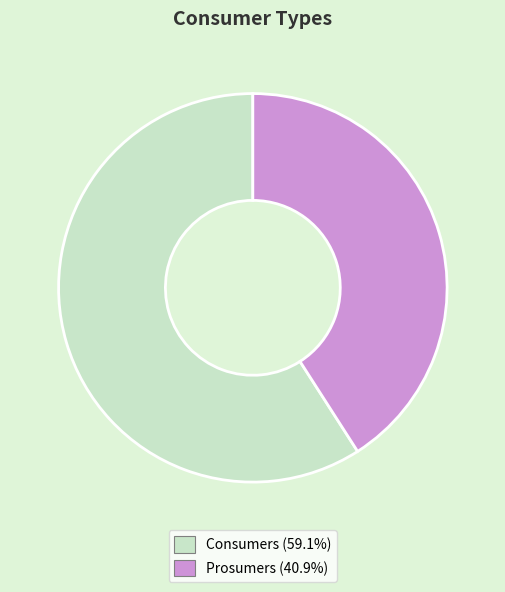

What is the ratio of the value at Consumers (59.1%) to the value at Prosumers (40.9%)?

1.4